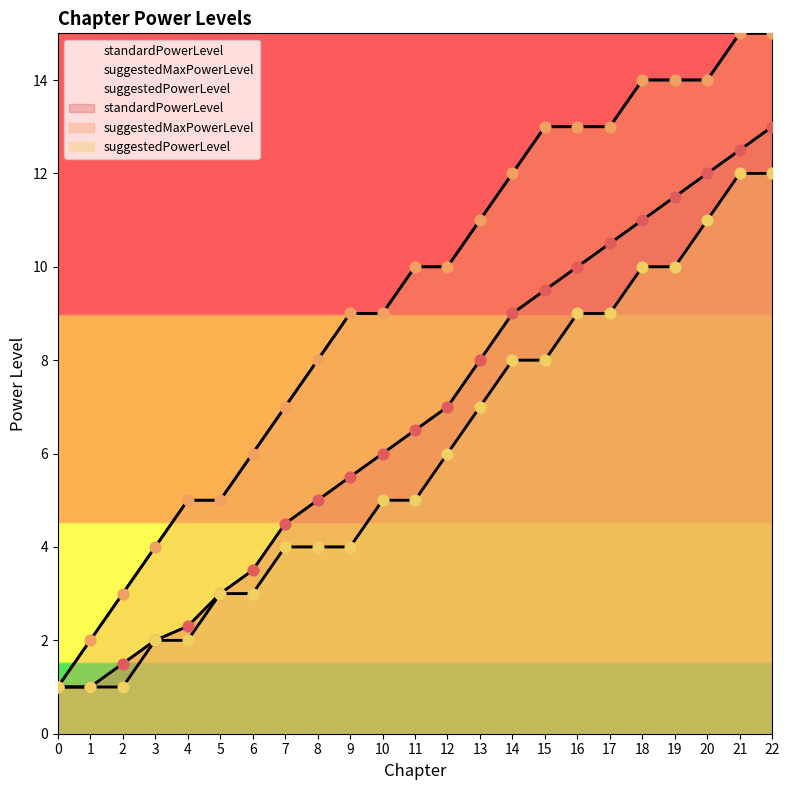

Which series has the largest Y range (max minus min)?

suggestedMaxPowerLevel